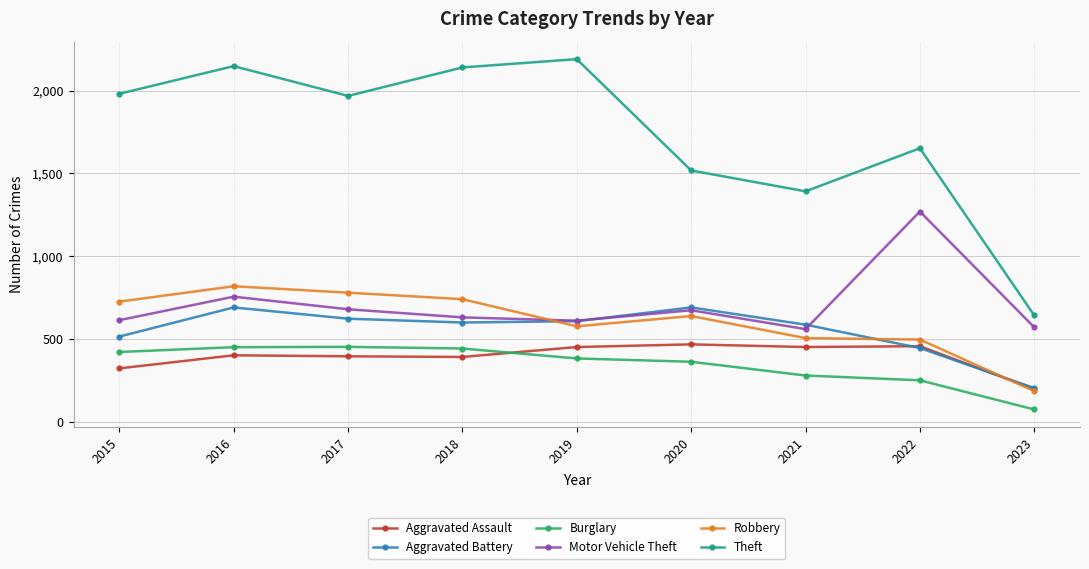

What is the maximum value for Theft?

2190